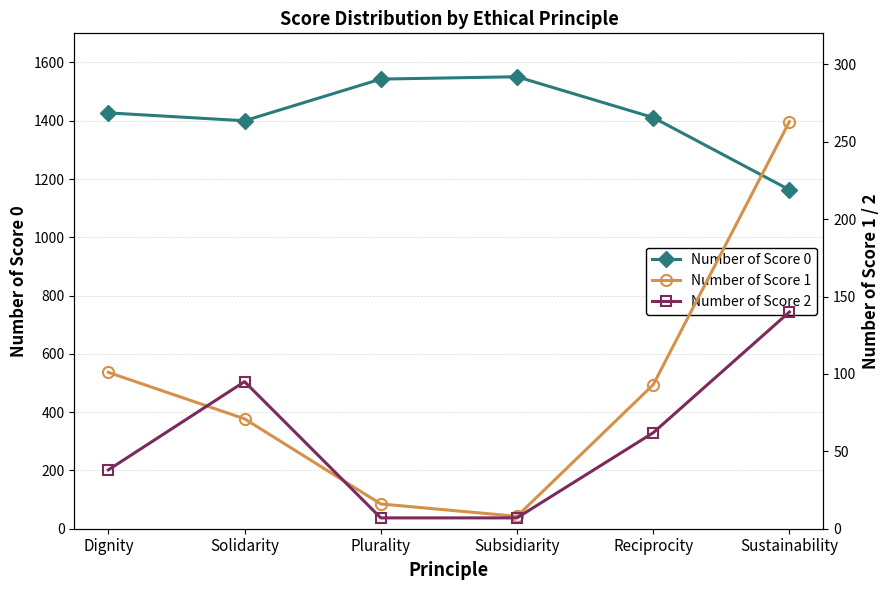

True or false: Number of Score 0 has more than 2 points higher than both neighbors.

False